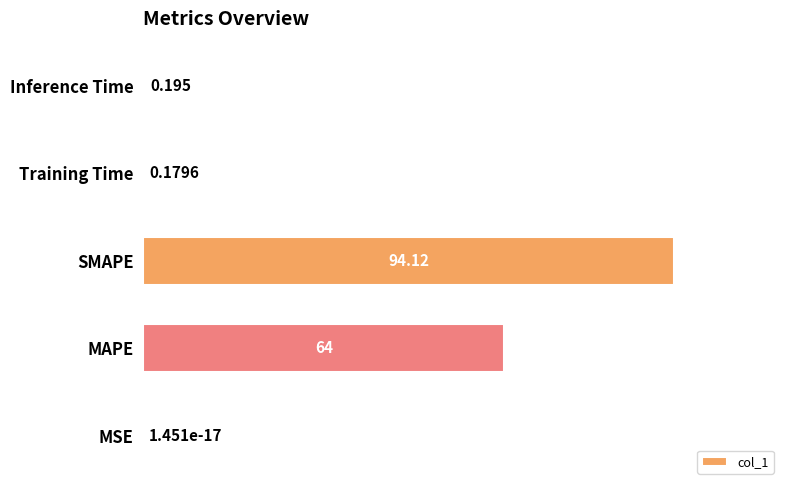

Between MSE and MAPE, which is larger?

MAPE